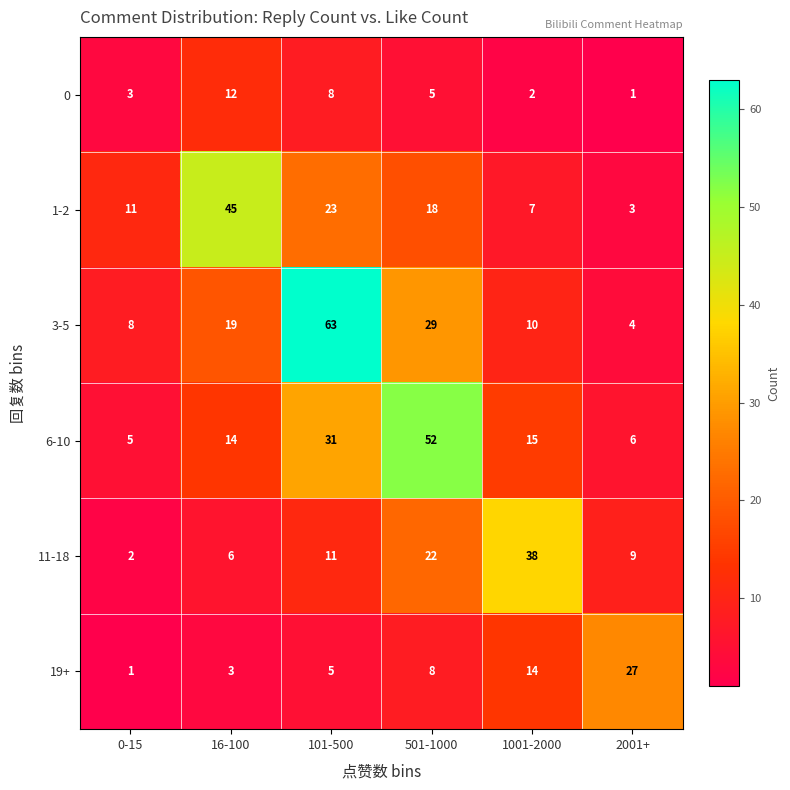

Which series changed the most between 0-15 and 101-500?

3-5